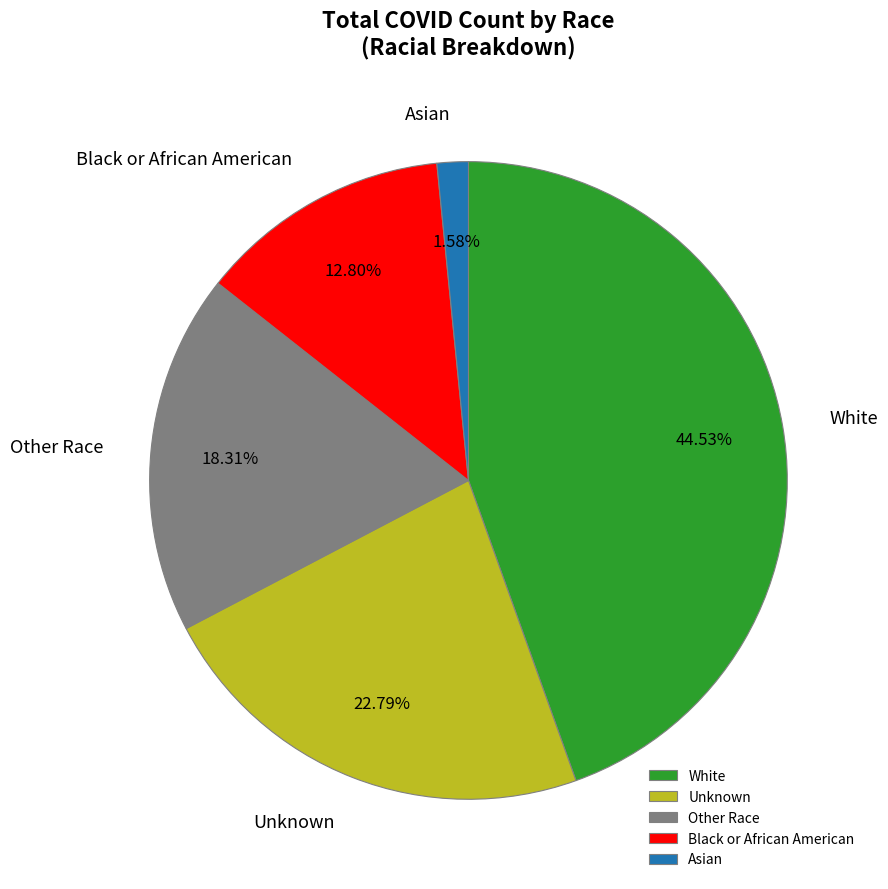

To the nearest percent, what portion does White represent?

45%